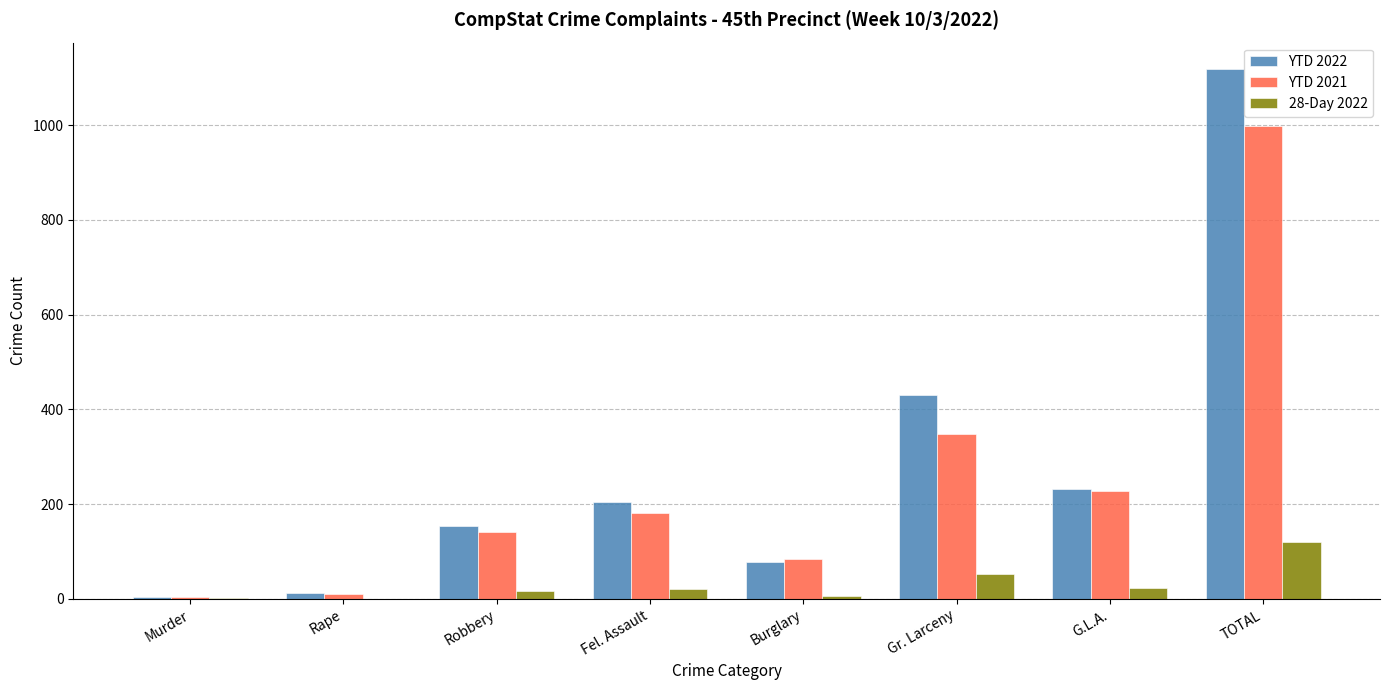

Count the number of categories in the chart.

8